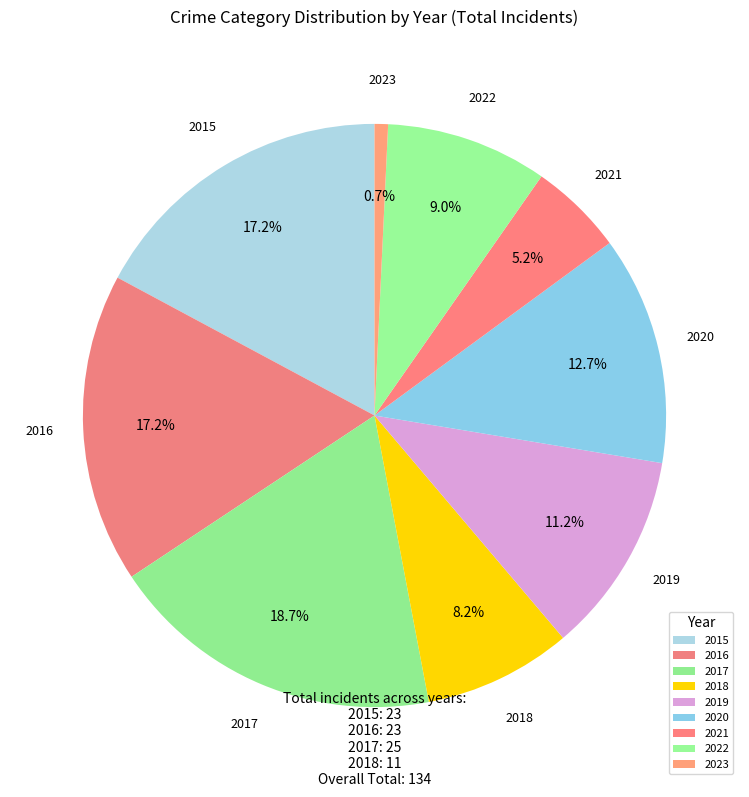

Count the number of slices in the pie.

9